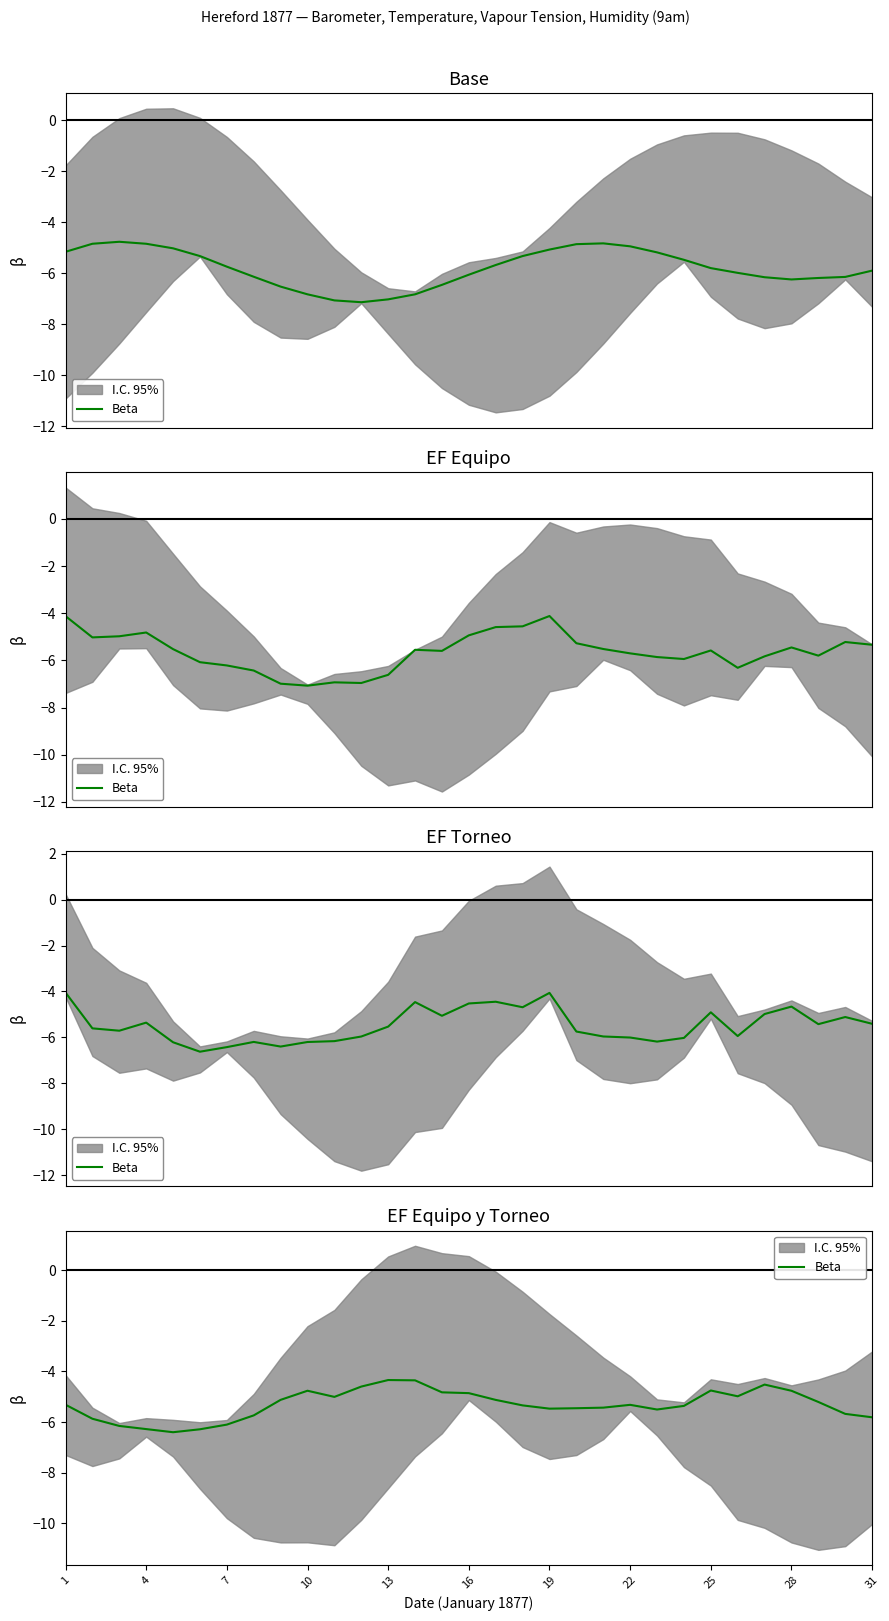

Is it true that the value at 31 is -7.1?

False